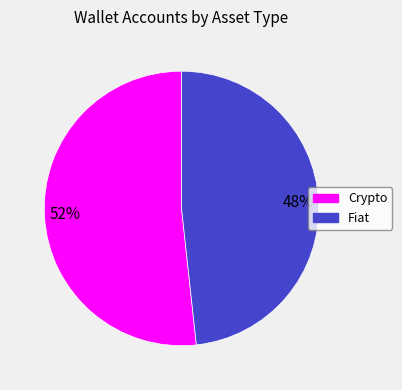

Approximately how many times larger is the value at Crypto compared to Fiat?

1.1